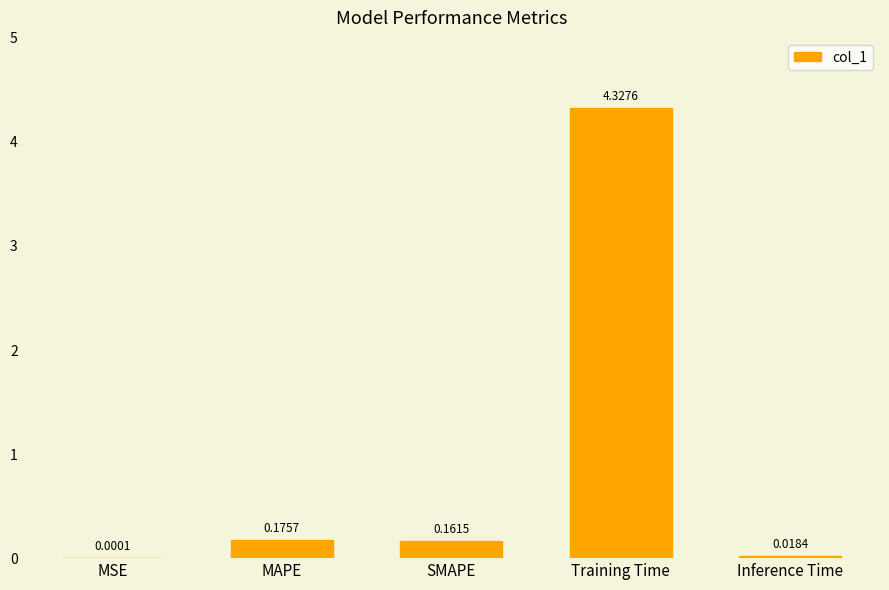

Does the chart contain stacked bars?

No